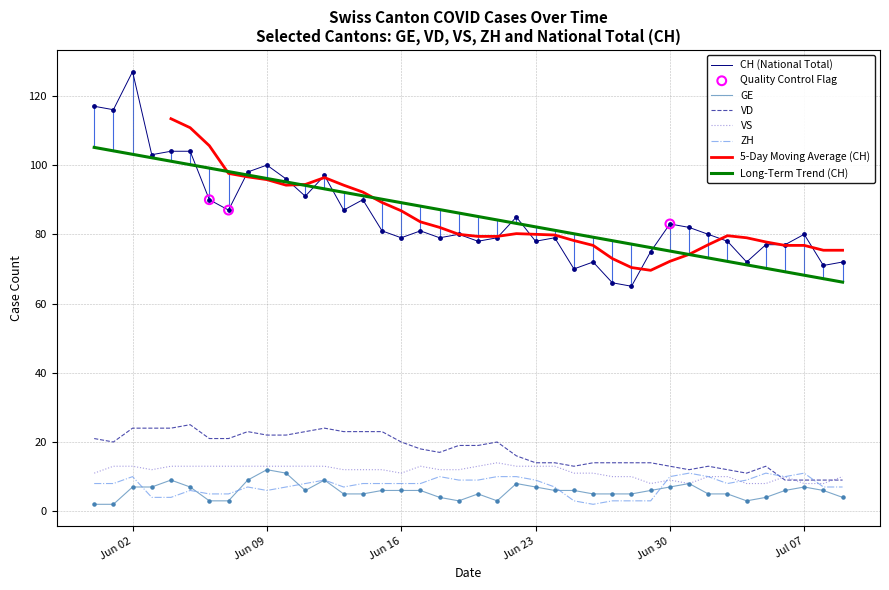

True or false: VD has a value of 7.0 at Jun 23.

False